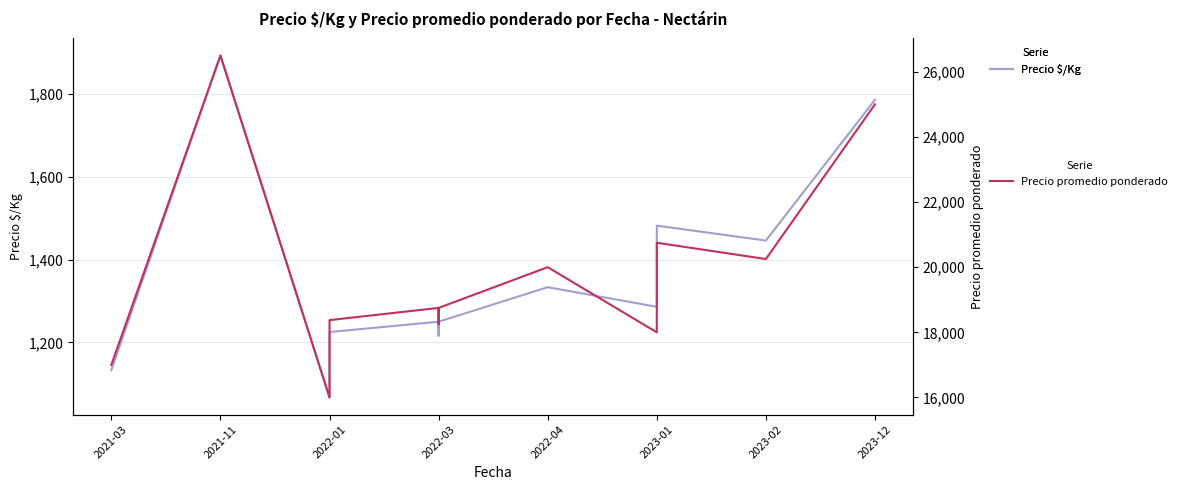

What is the greatest value displayed?

26500.0